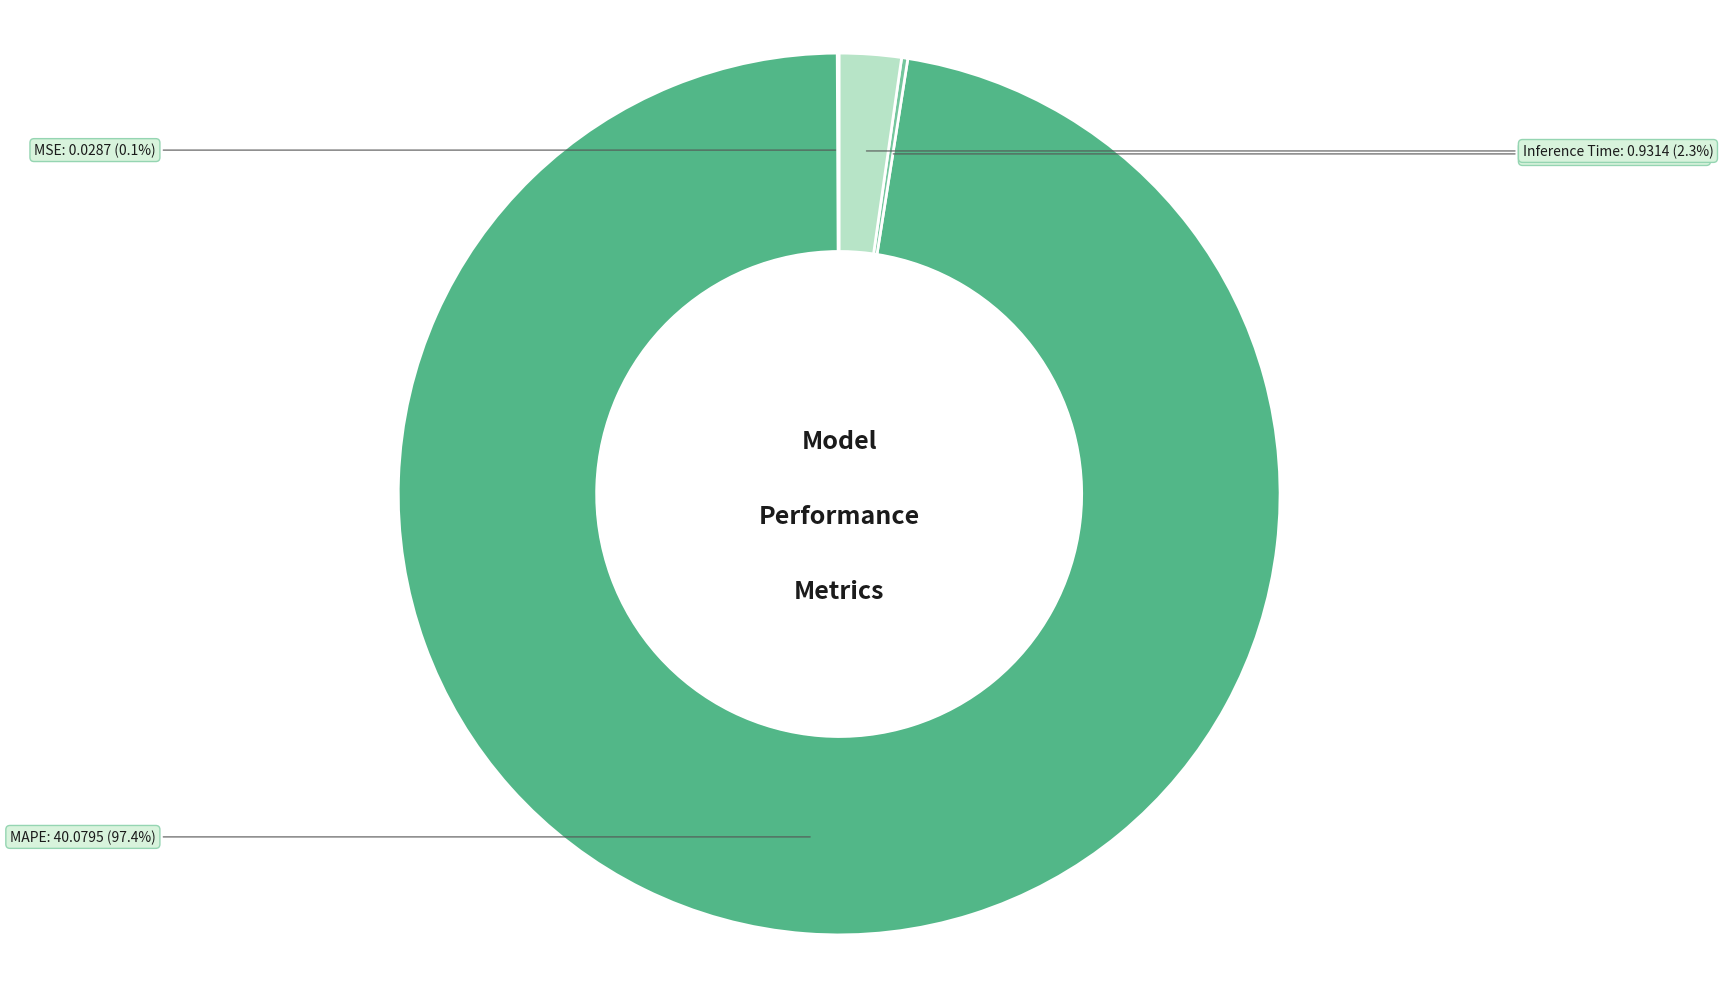

How much of the chart is everything except MAPE?

2.6%